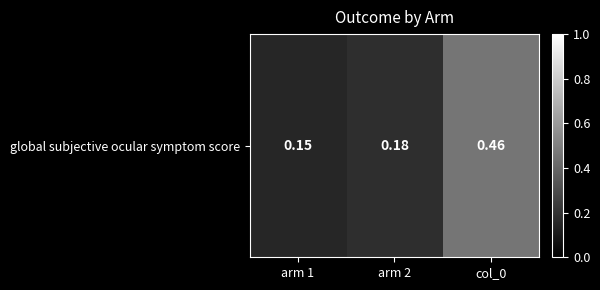

How many values are between 0 and 1?

3